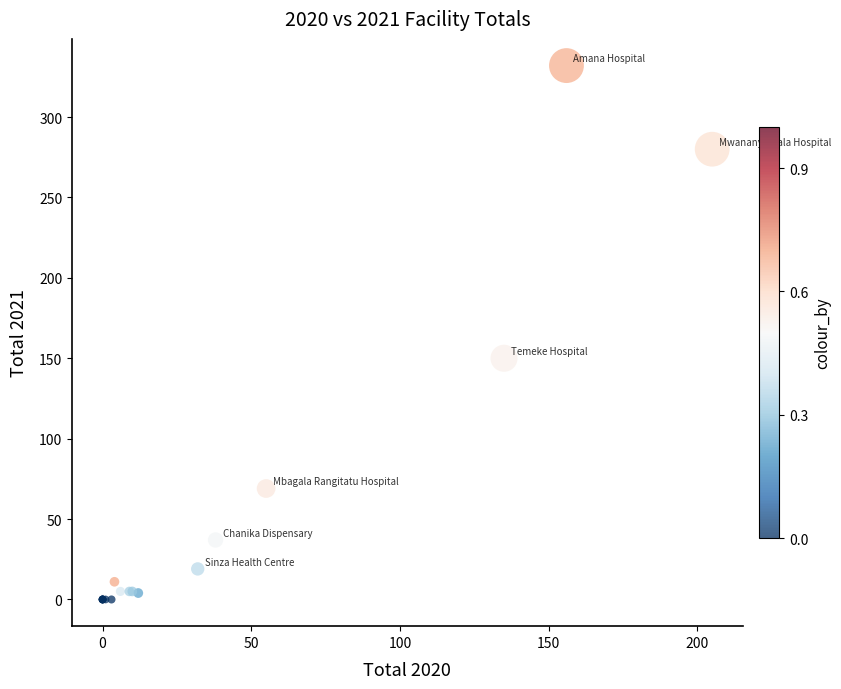

What Y value in the scatter plot is closest to 166?

150